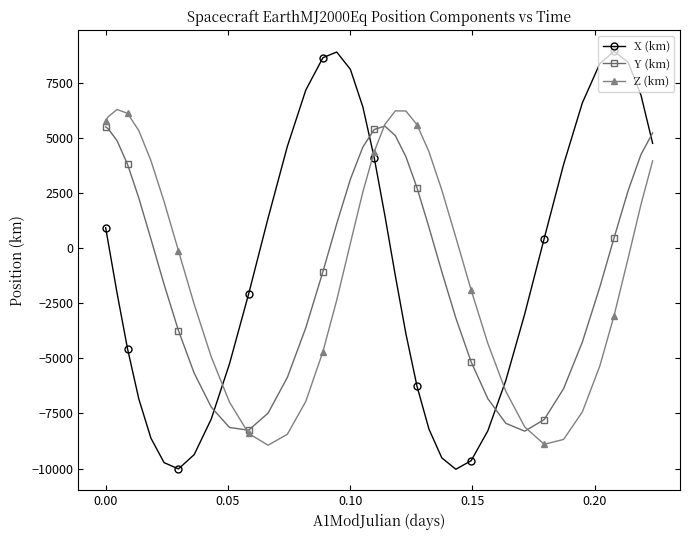

Rank the series by their maximum value, from lowest to highest.

Y (km), Z (km), X (km)